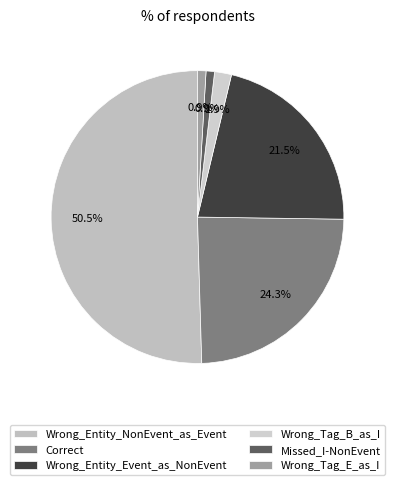

What portion of the pie excludes Wrong_Tag_B_as_I?

98.1%